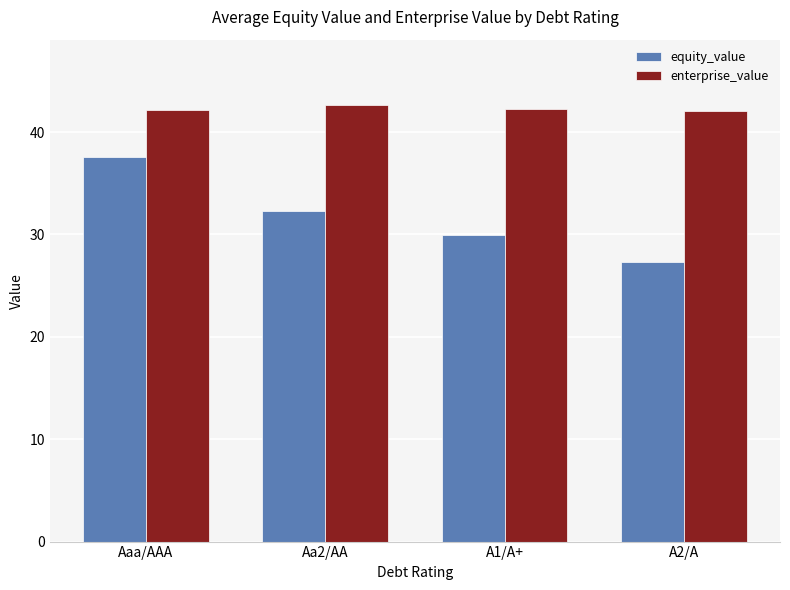

What is the label of the 3rd bar from the right?

Aa2/AA